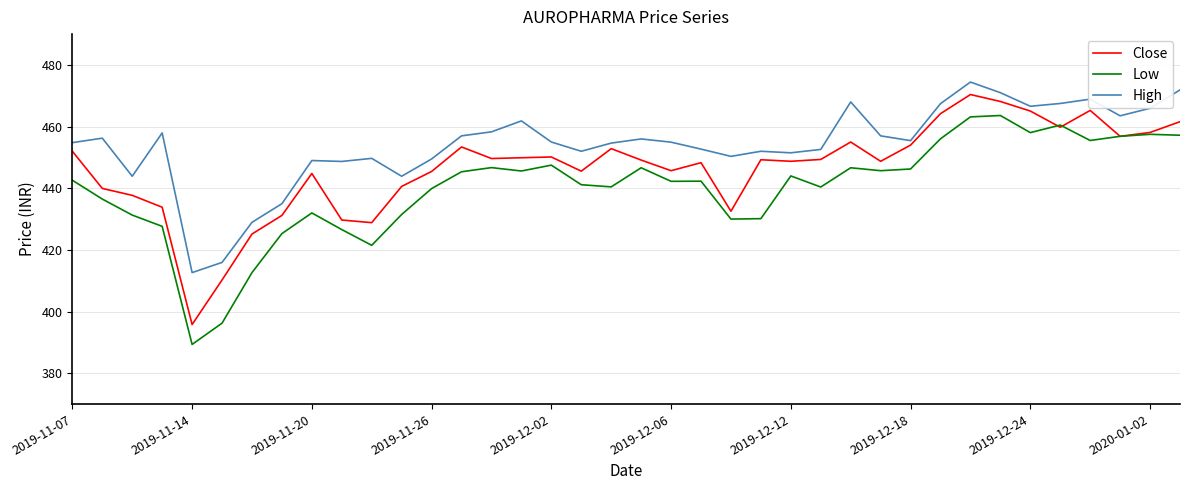

Which series has the largest total across all categories?

High